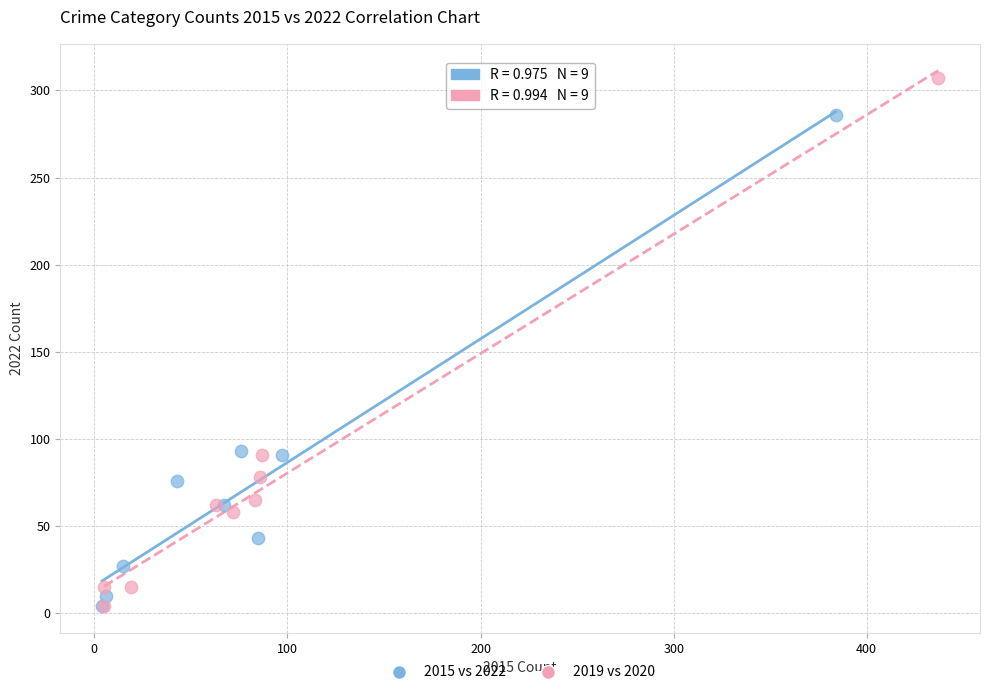

Which series reaches the maximum Y coordinate?

2019 vs 2020